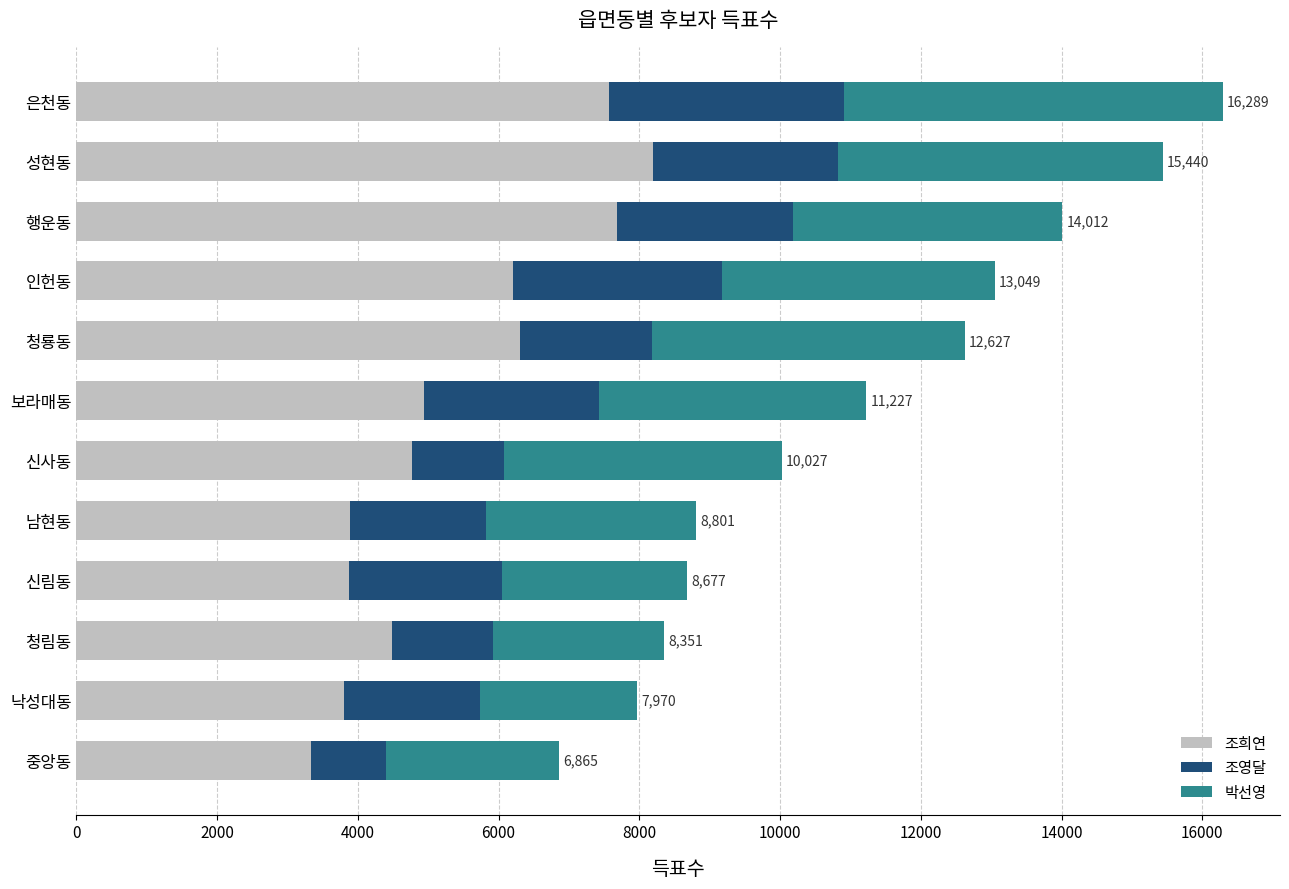

What is the total value across all series at 행운동?

14012